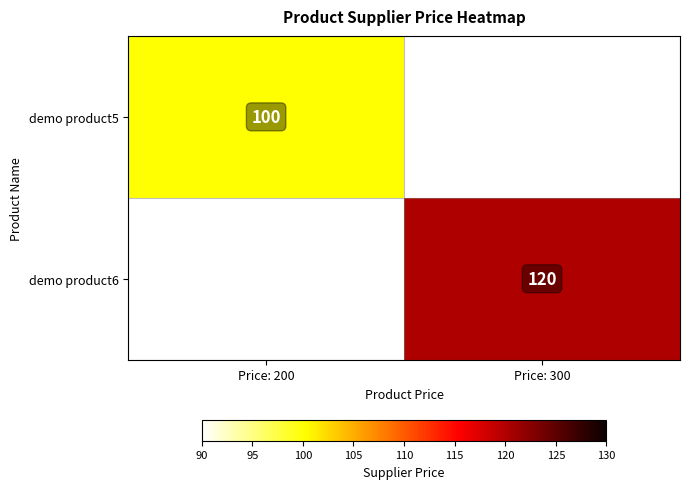

The value of demo product5 at Price: 200 is 100. True or false?

True